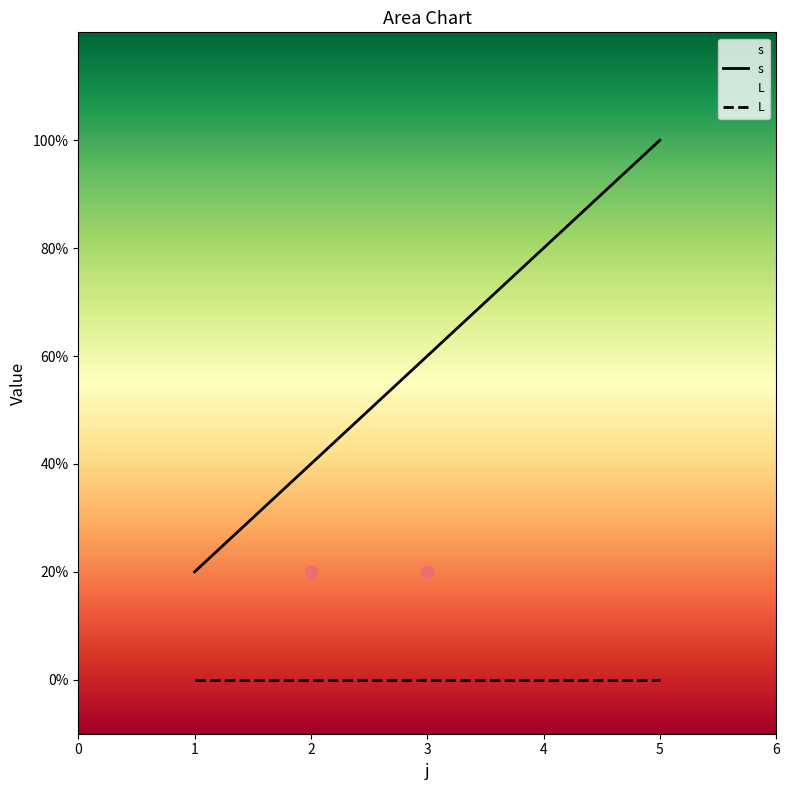

What are all the series names shown in the legend?

s, L